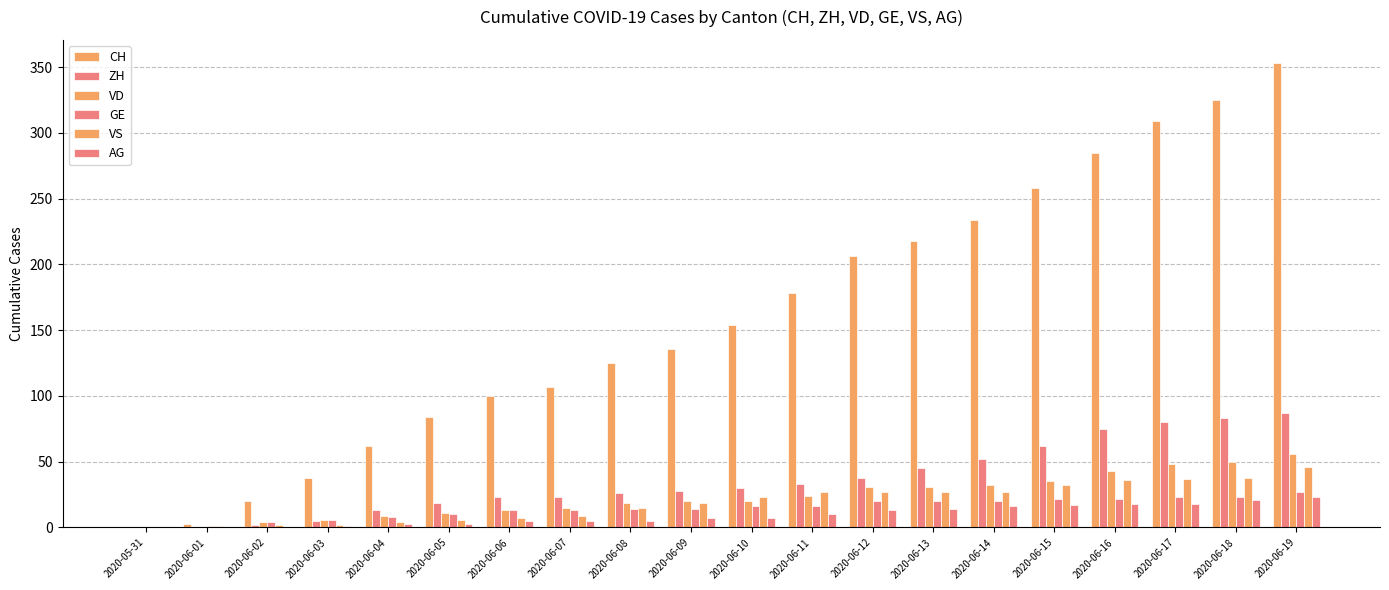

Reading right to left, what are all the values shown in this chart?

CH: 2020-06-19=353	2020-06-18=325	2020-06-17=309	2020-06-16=285	2020-06-15=258	2020-06-14=234	2020-06-13=218	2020-06-12=206	2020-06-11=178	2020-06-10=154	2020-06-09=136	2020-06-08=125	2020-06-07=107	2020-06-06=100	2020-06-05=84	2020-06-04=62	2020-06-03=38	2020-06-02=20	2020-06-01=3	2020-05-31=0
ZH: 2020-06-19=87	2020-06-18=83	2020-06-17=80	2020-06-16=75	2020-06-15=62	2020-06-14=52	2020-06-13=45	2020-06-12=38	2020-06-11=33	2020-06-10=30	2020-06-09=28	2020-06-08=26	2020-06-07=23	2020-06-06=23	2020-06-05=19	2020-06-04=13	2020-06-03=5	2020-06-02=2	2020-06-01=0	2020-05-31=0
VD: 2020-06-19=56	2020-06-18=50	2020-06-17=48	2020-06-16=43	2020-06-15=35	2020-06-14=32	2020-06-13=31	2020-06-12=31	2020-06-11=24	2020-06-10=20	2020-06-09=20	2020-06-08=19	2020-06-07=15	2020-06-06=13	2020-06-05=11	2020-06-04=9	2020-06-03=6	2020-06-02=4	2020-06-01=0	2020-05-31=0
GE: 2020-06-19=27	2020-06-18=23	2020-06-17=23	2020-06-16=22	2020-06-15=22	2020-06-14=20	2020-06-13=20	2020-06-12=20	2020-06-11=16	2020-06-10=16	2020-06-09=14	2020-06-08=14	2020-06-07=13	2020-06-06=13	2020-06-05=10	2020-06-04=8	2020-06-03=6	2020-06-02=4	2020-06-01=1	2020-05-31=0
VS: 2020-06-19=46	2020-06-18=38	2020-06-17=37	2020-06-16=36	2020-06-15=32	2020-06-14=27	2020-06-13=27	2020-06-12=27	2020-06-11=27	2020-06-10=23	2020-06-09=19	2020-06-08=15	2020-06-07=9	2020-06-06=7	2020-06-05=6	2020-06-04=4	2020-06-03=2	2020-06-02=2	2020-06-01=1	2020-05-31=0
AG: 2020-06-19=23	2020-06-18=21	2020-06-17=18	2020-06-16=18	2020-06-15=17	2020-06-14=16	2020-06-13=14	2020-06-12=13	2020-06-11=10	2020-06-10=7	2020-06-09=7	2020-06-08=5	2020-06-07=5	2020-06-06=5	2020-06-05=3	2020-06-04=3	2020-06-03=1	2020-06-02=0	2020-06-01=0	2020-05-31=0